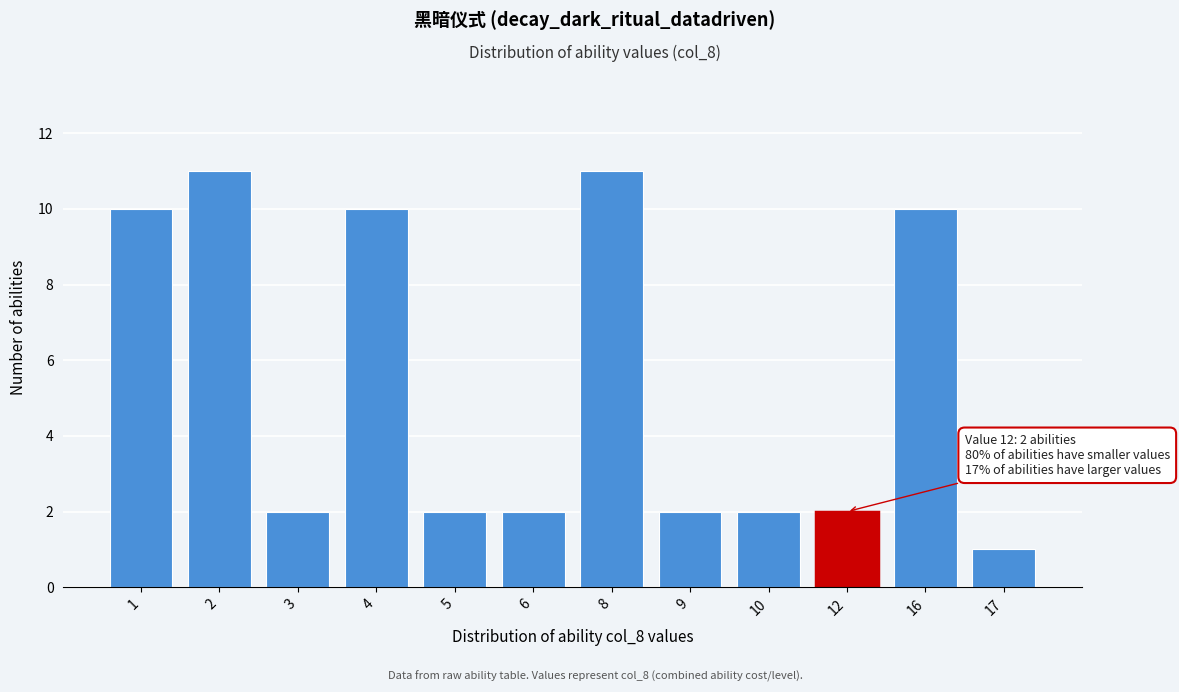

Reading left to right, what are all the values shown in this chart?

1=10	2=11	3=2	4=10	5=2	6=2	8=11	9=2	10=2	12=2	16=10	17=1